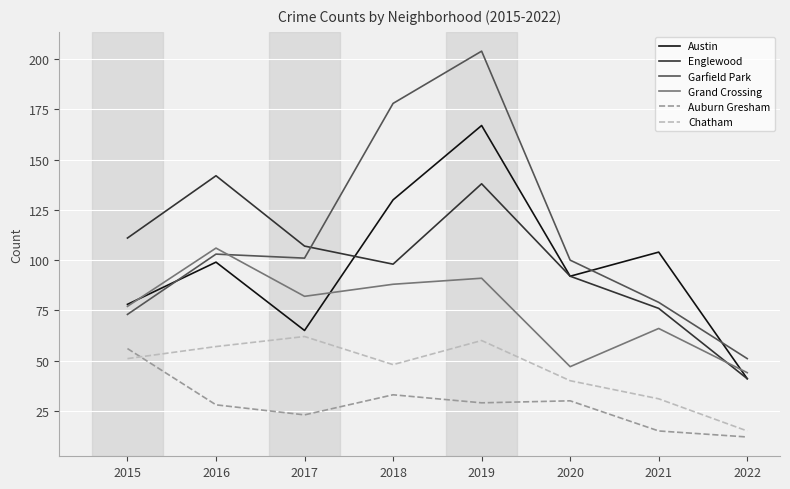

Reading left to right, what are all the values shown in this chart?

Austin: 78	99	65	130	167	92	104	41
Englewood: 111	142	107	98	138	92	76	41
Garfield Park: 73	103	101	178	204	100	79	51
Grand Crossing: 77	106	82	88	91	47	66	44
Auburn Gresham: 56	28	23	33	29	30	15	12
Chatham: 51	57	62	48	60	40	31	15